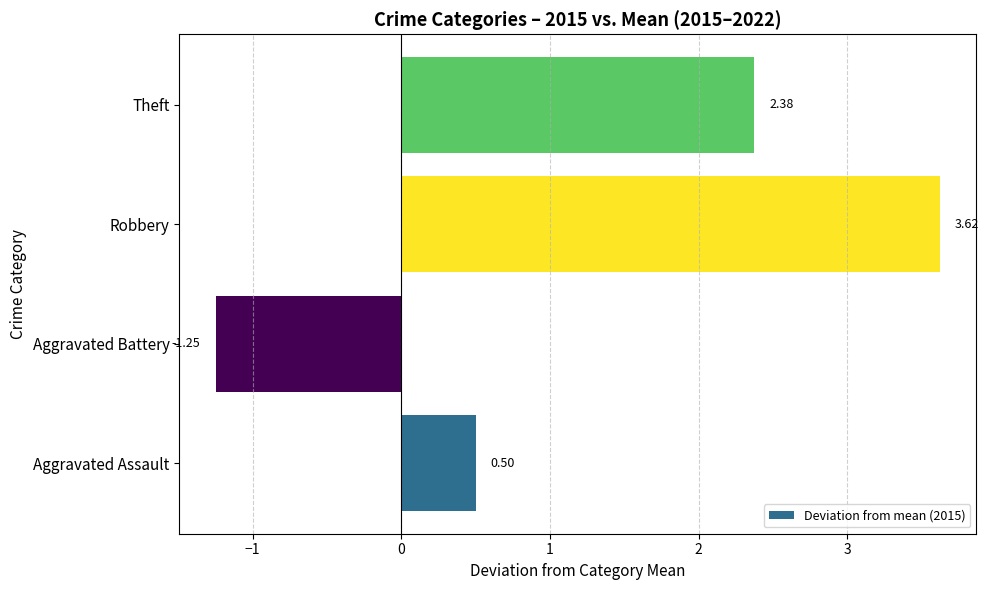

What is the difference between the values at Robbery and Aggravated Battery?

4.9